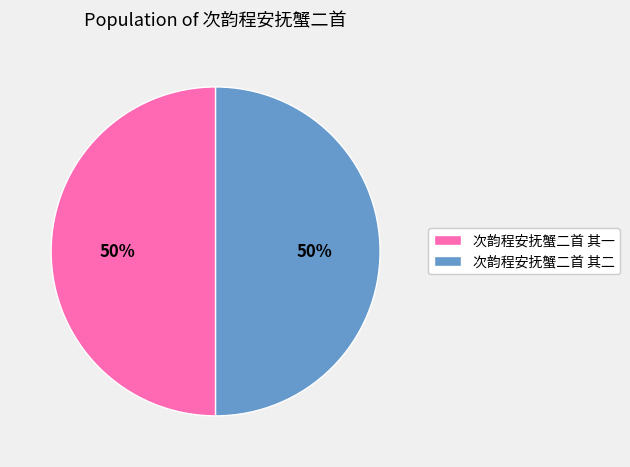

What percentage is the 次韵程安抚蟹二首 其二 slice, to the nearest percent?

50%